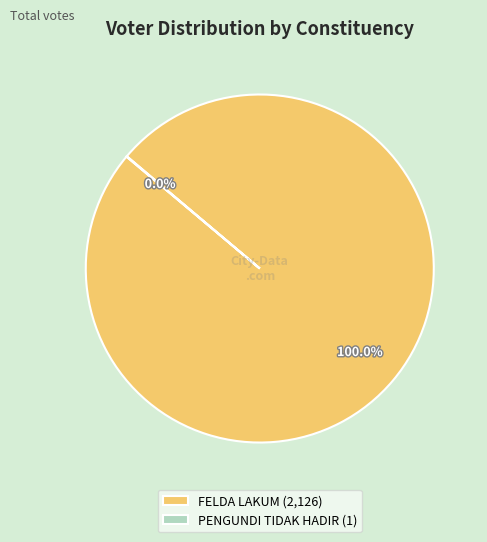

Does any single category account for the majority?

Yes